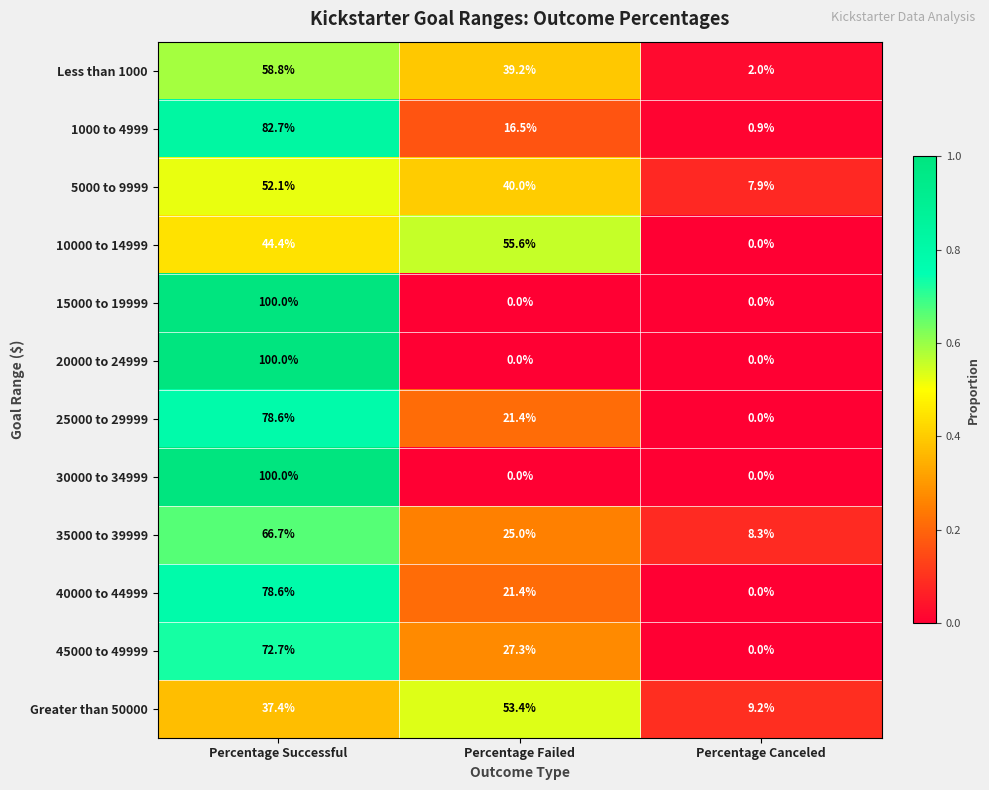

How many data points does each series have?

3